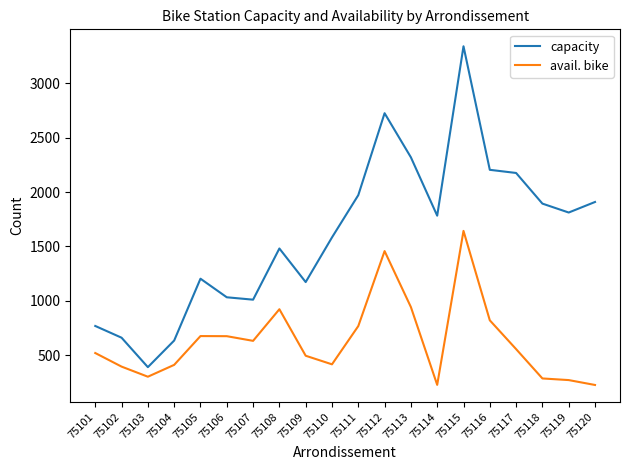

Is it true that avail. bike equals 285 at 75118?

True